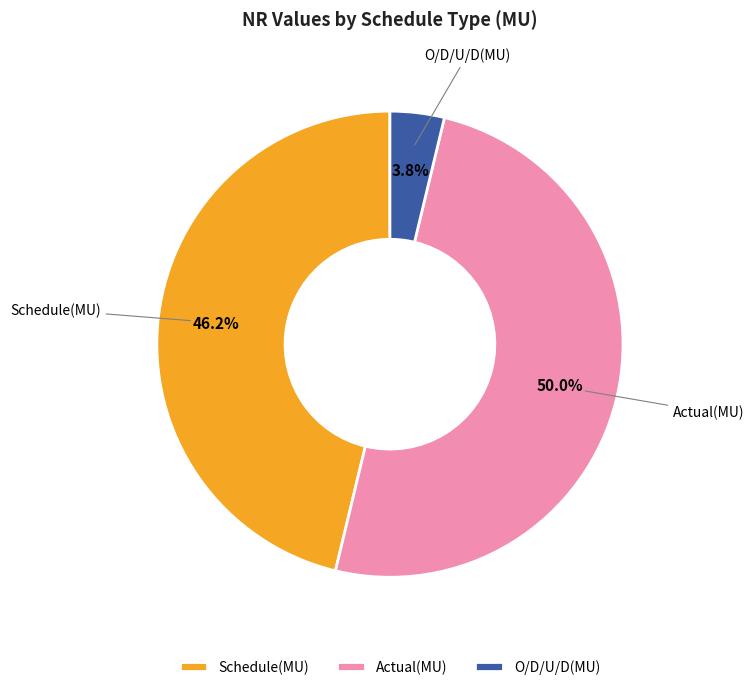

Rank the categories by value from lowest to highest.

O/D/U/D(MU), Schedule(MU), Actual(MU)